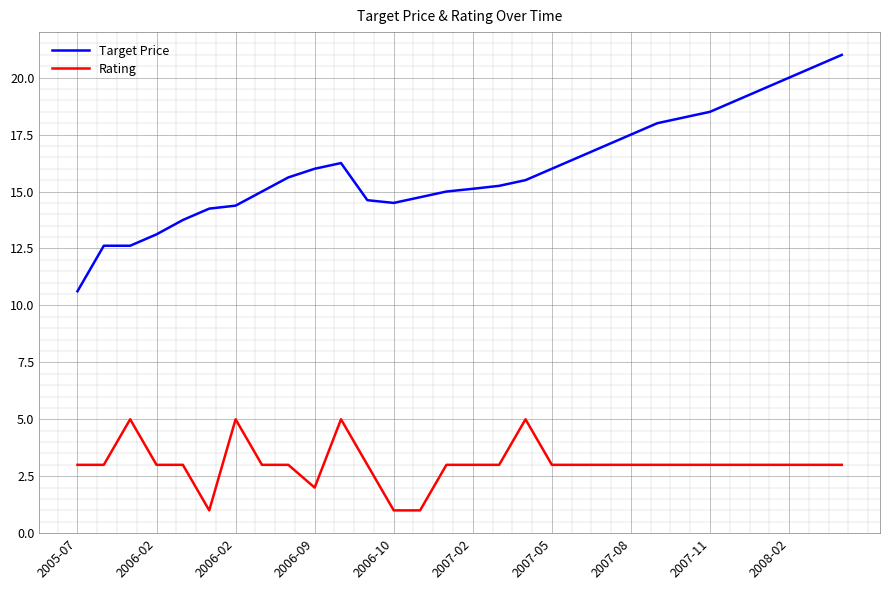

What are all the series names shown in the legend?

Target Price, Rating